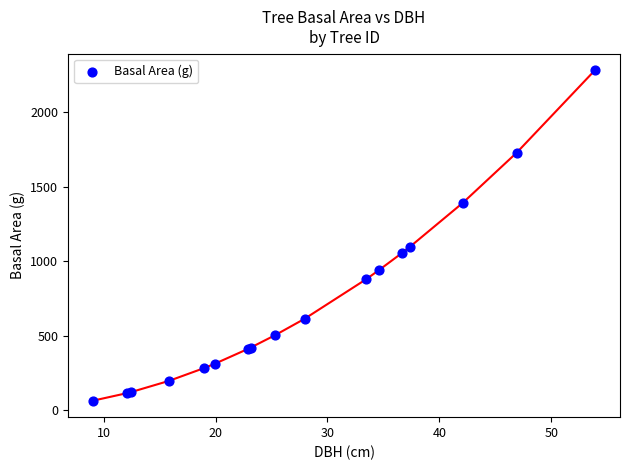

What Y value in the scatter plot is closest to 1173?

1095.1